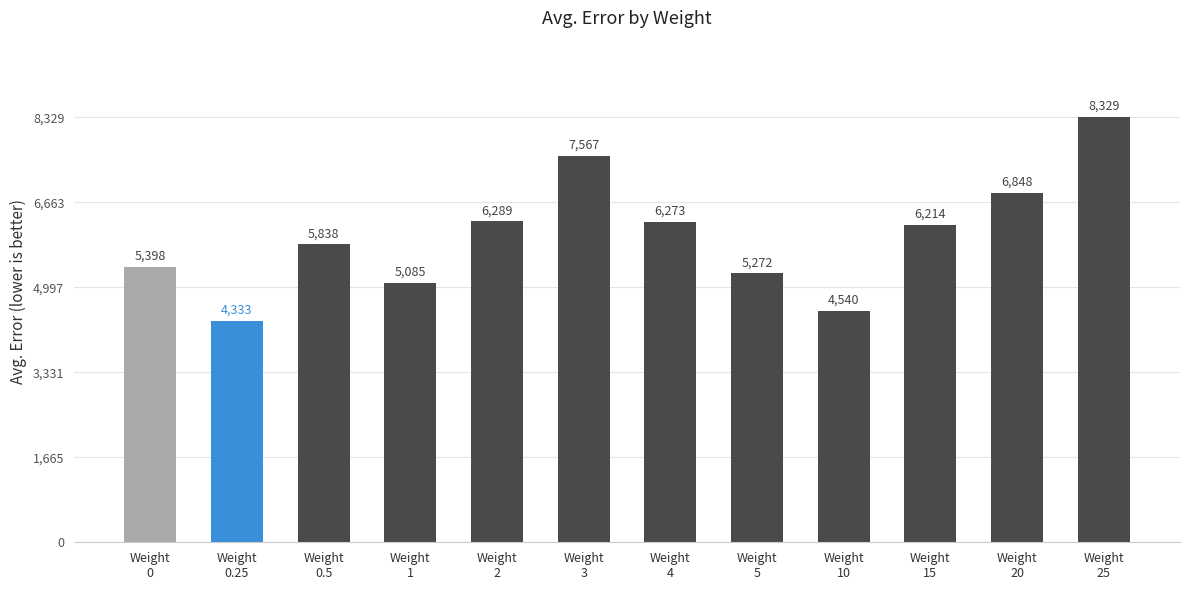

How many categories are shown in the chart?

12